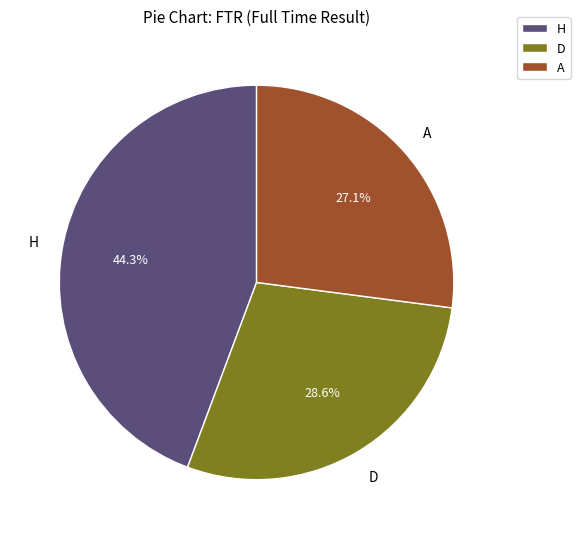

Rank the categories by value from lowest to highest.

A, D, H